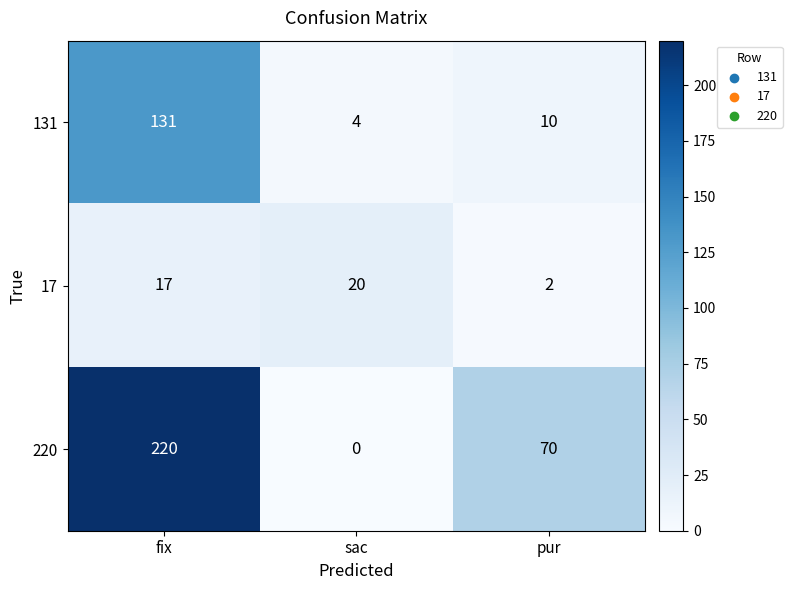

At which category is the sum across all series the highest?

fix